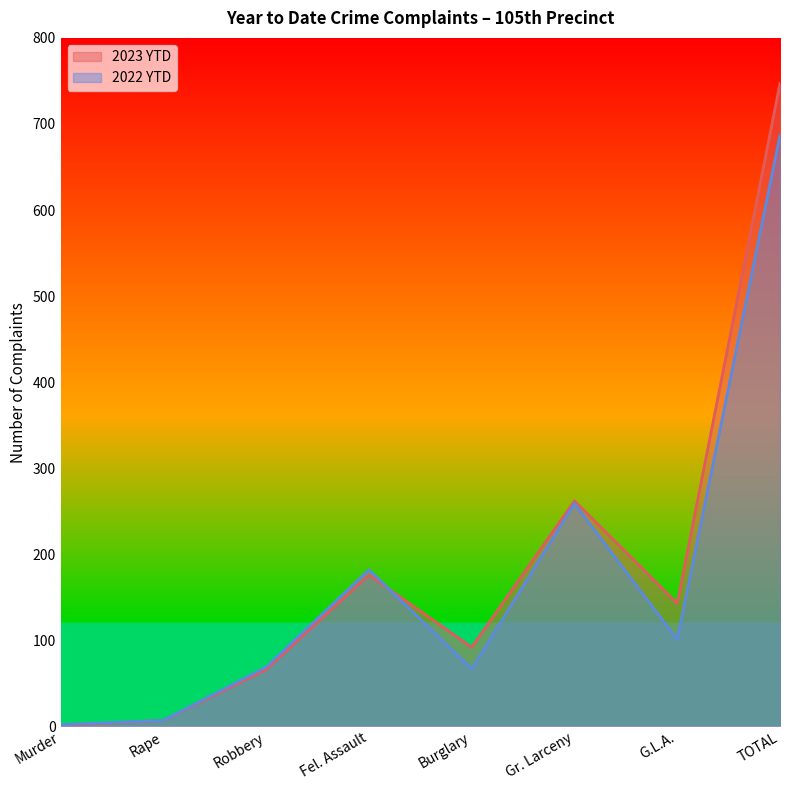

Rank the series by their average value, from highest to lowest.

2023 YTD, 2022 YTD